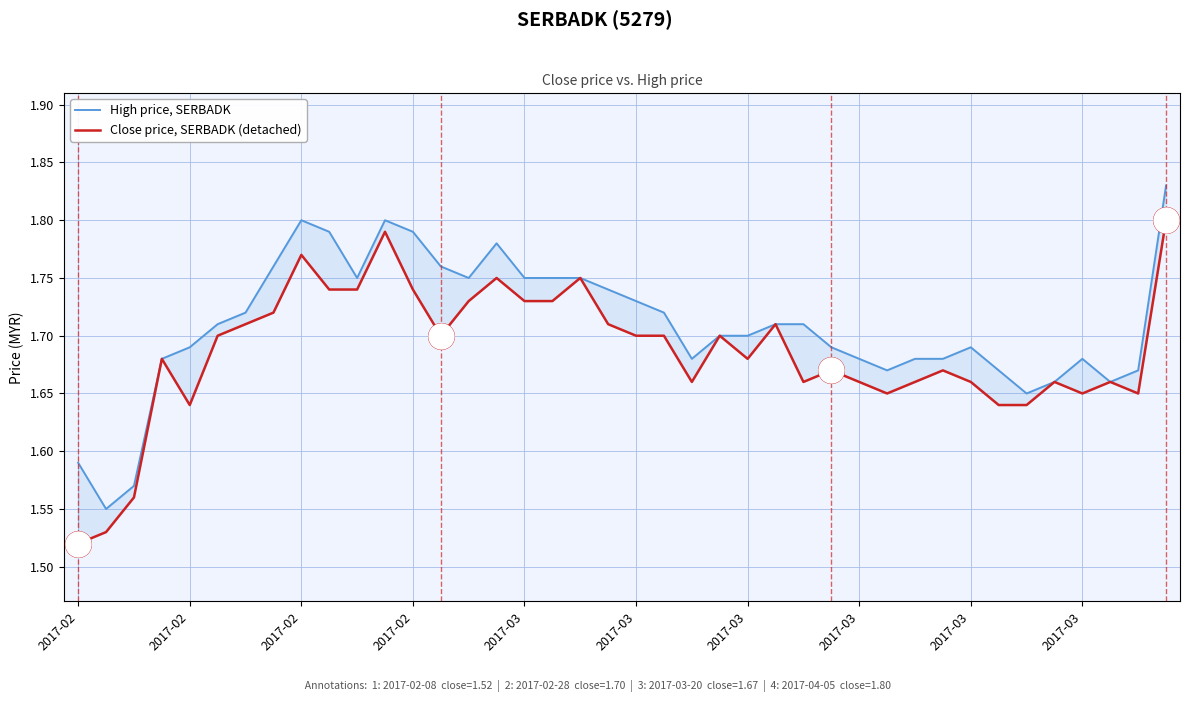

The Close price, SERBADK (detached) series shows 0.6 at 2017-03. True or false?

False